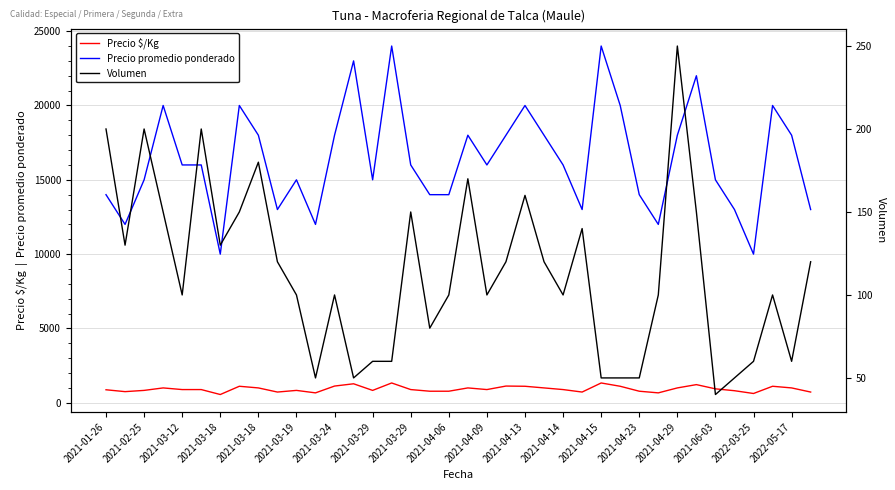

Between 35 and 29, which is larger?

35